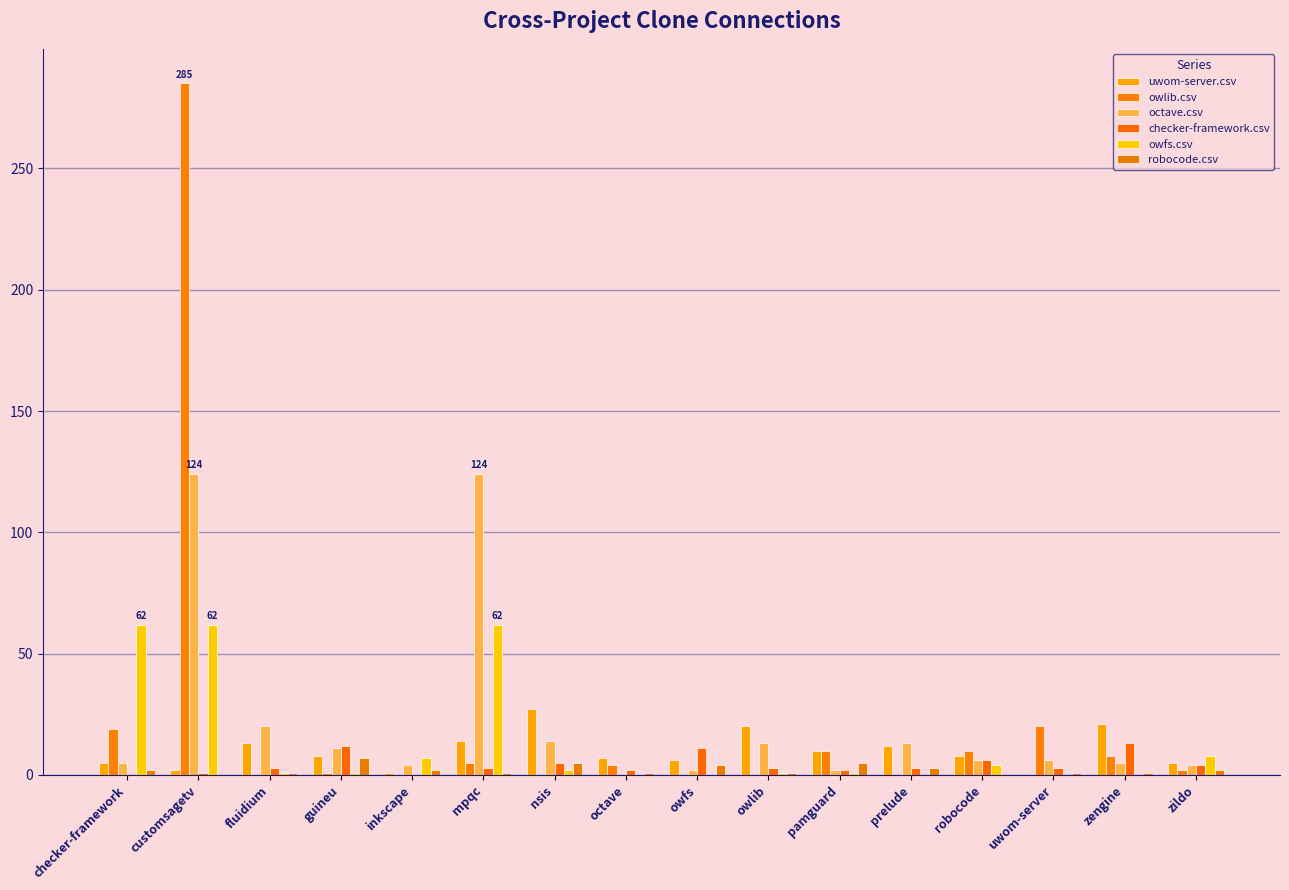

Does the chart contain stacked bars?

No